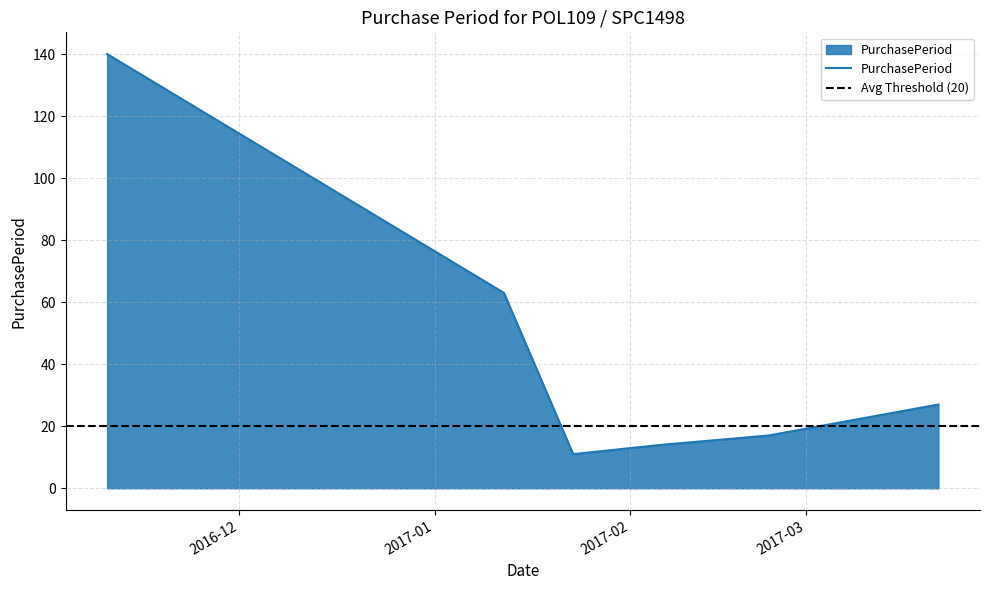

What is the average value?

45